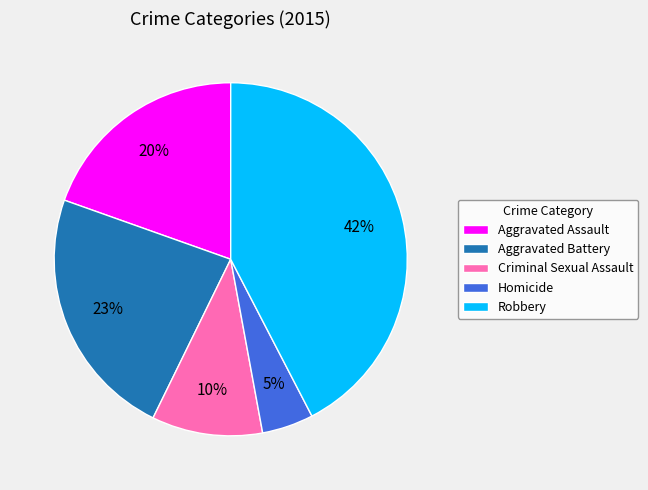

To the nearest percent, what percentage of the pie is Robbery?

42%